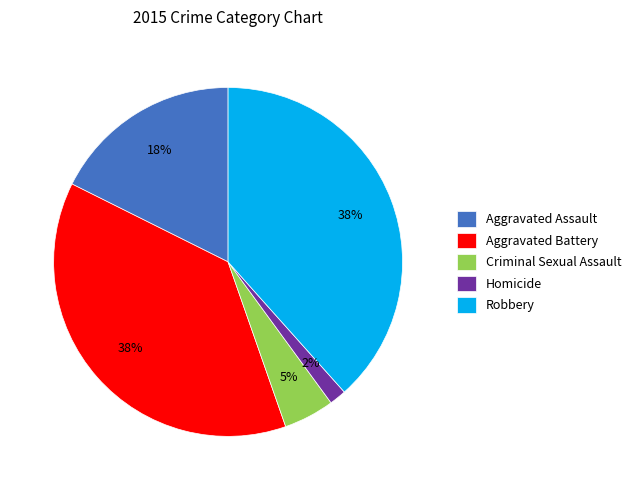

True or false: Robbery accounts for 38% of the total.

True